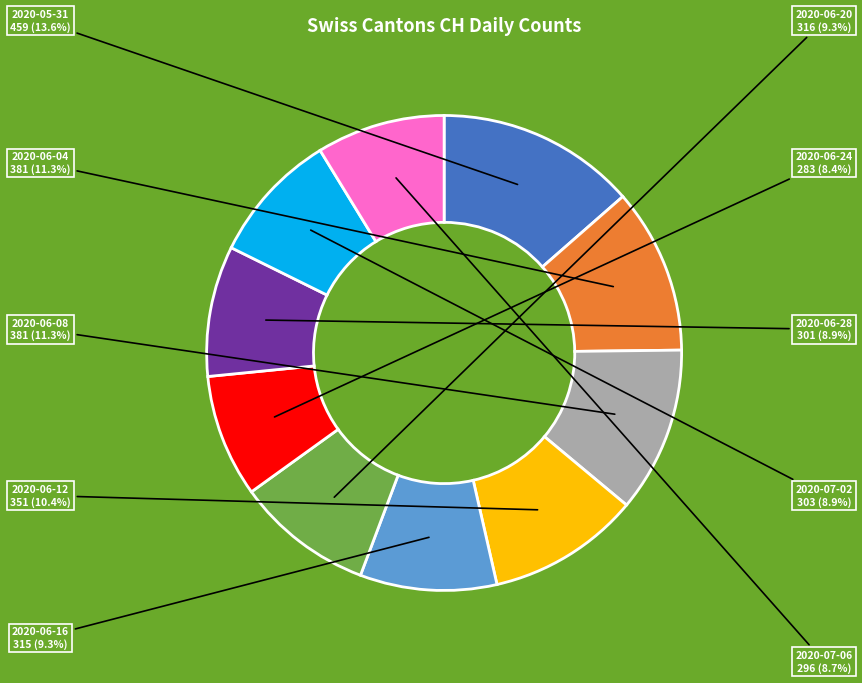

How many segments does this pie chart have?

10